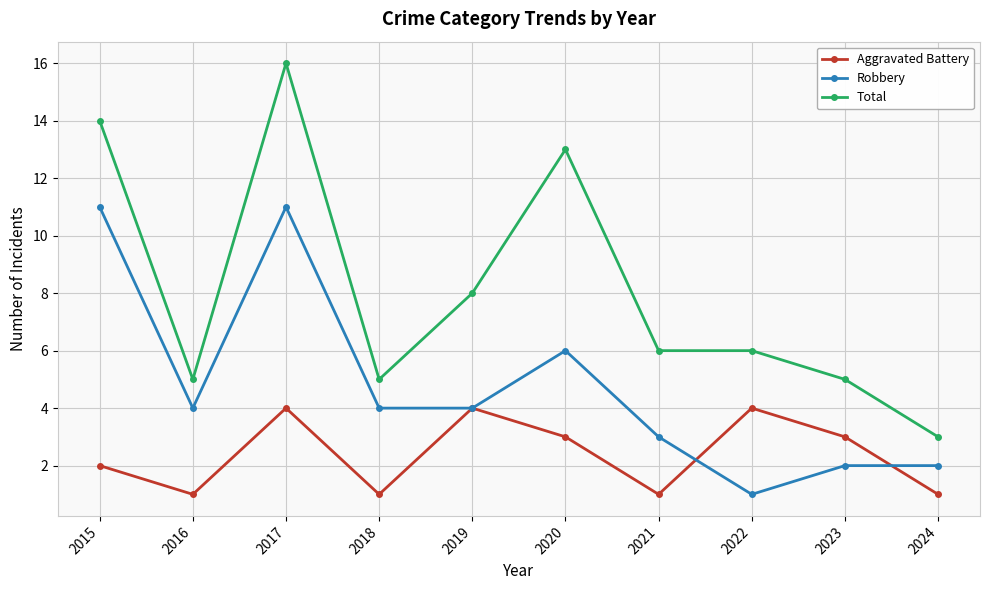

What is the smallest value displayed?

1